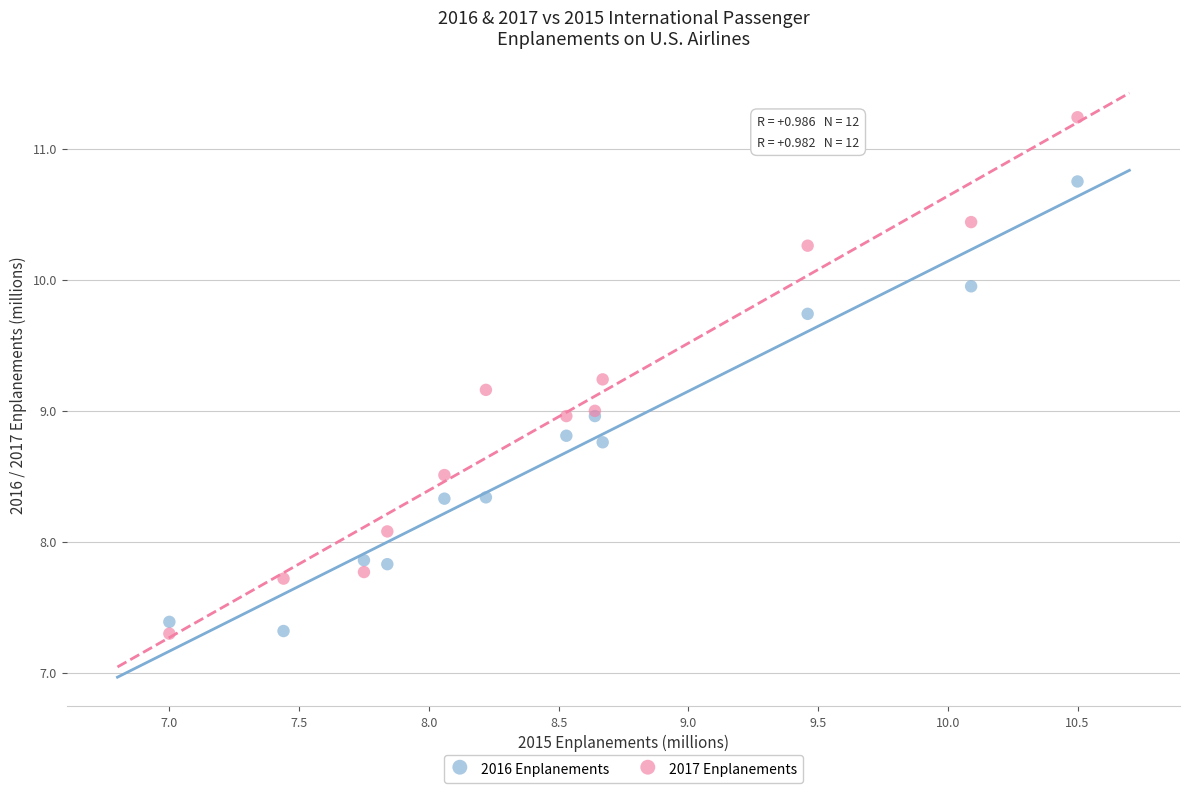

Which series has the widest spread of Y values?

2017 Enplanements